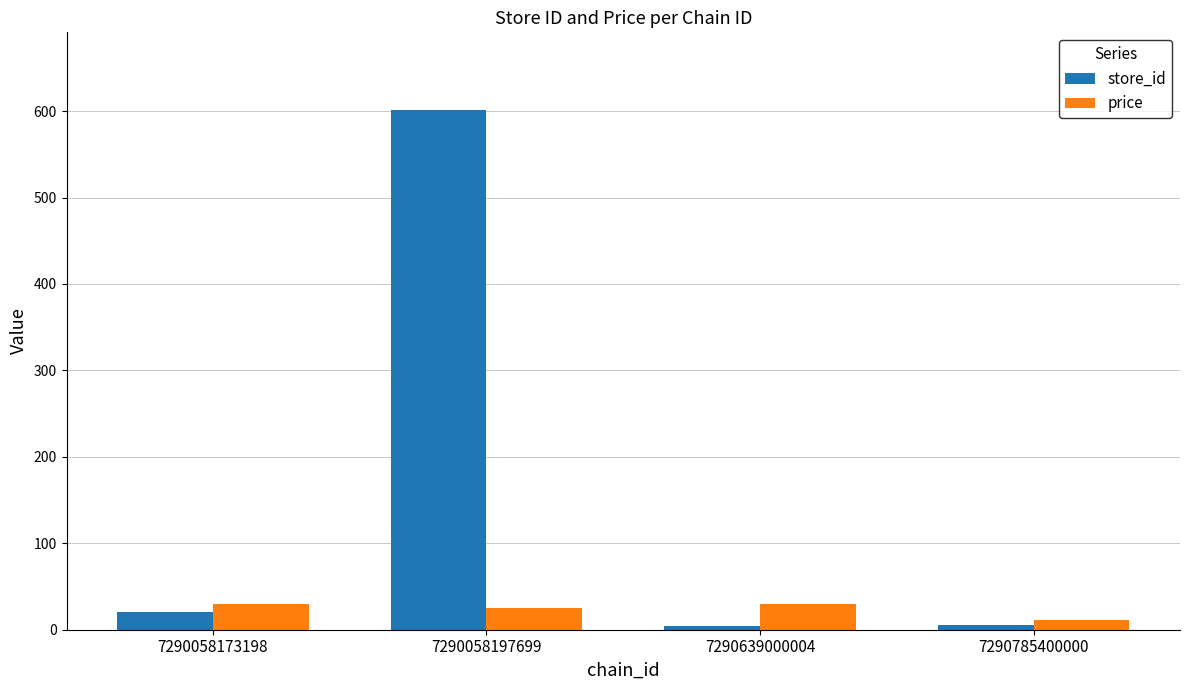

What is the lowest value of the store_id series?

4.0